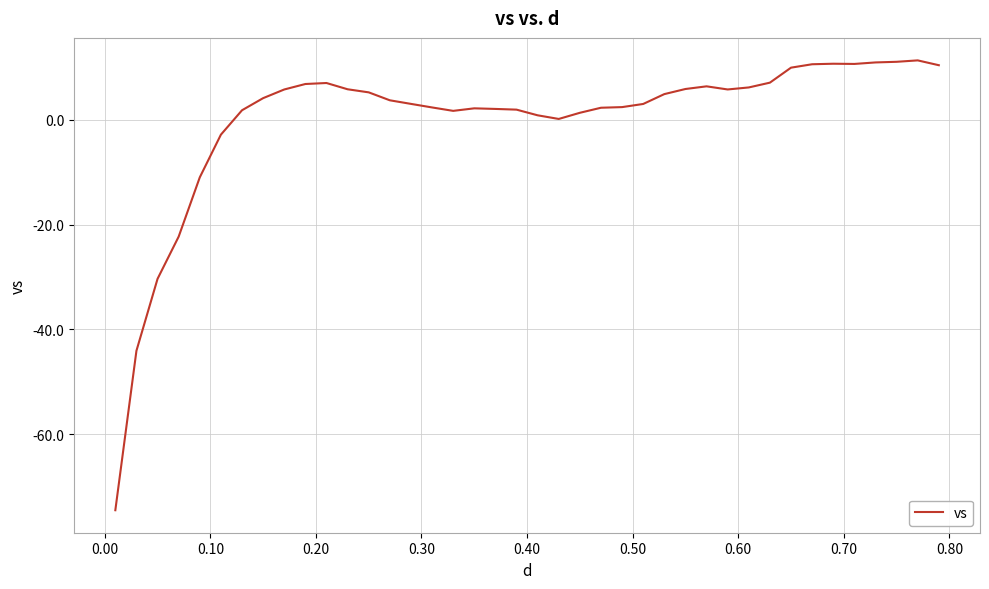

Does the chart have visible grid lines?

Yes